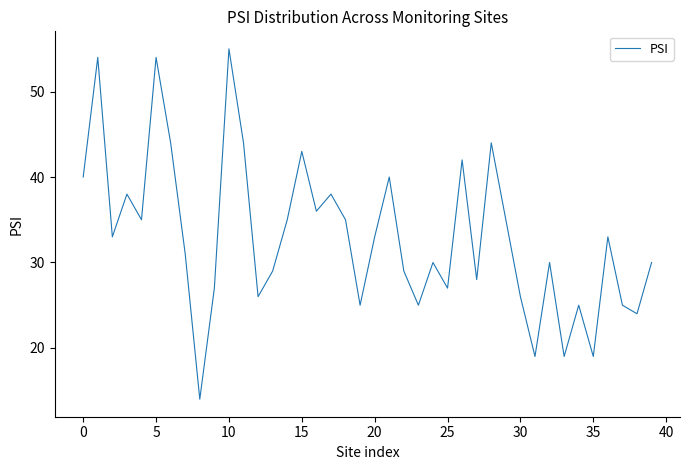

What is the greatest value displayed?

55